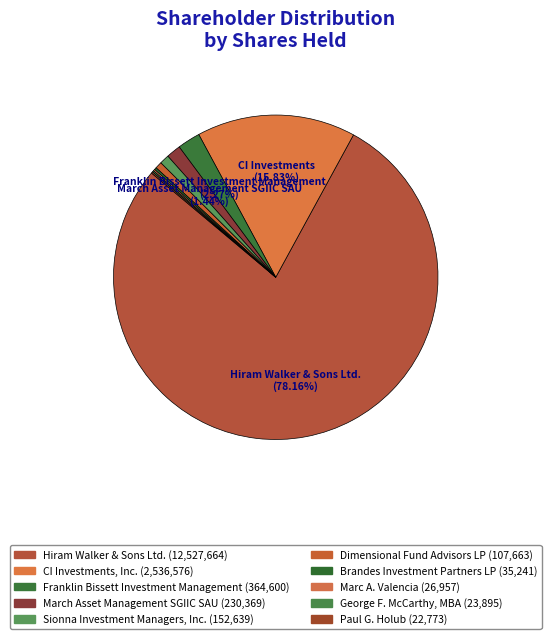

Combined, what portion of the pie is Franklin Bissett Investment Management and Marc A. Valencia?

2.4%